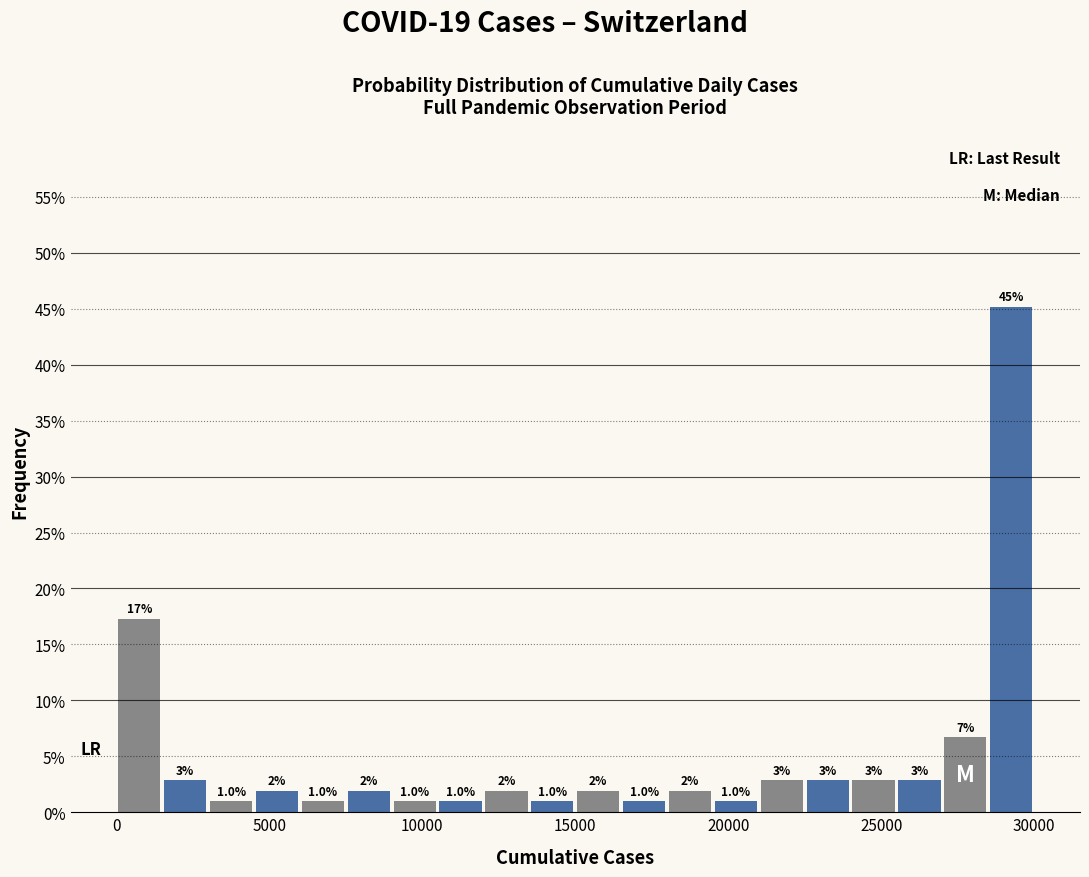

Around what value on the x-axis is the tallest bar? Give the approximate position of its centre, as read against the axis.

29500